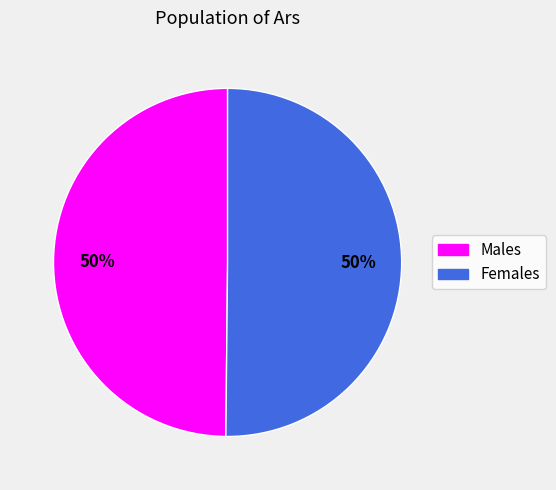

To the nearest percent, what is the combined percentage of Females and Males?

100%